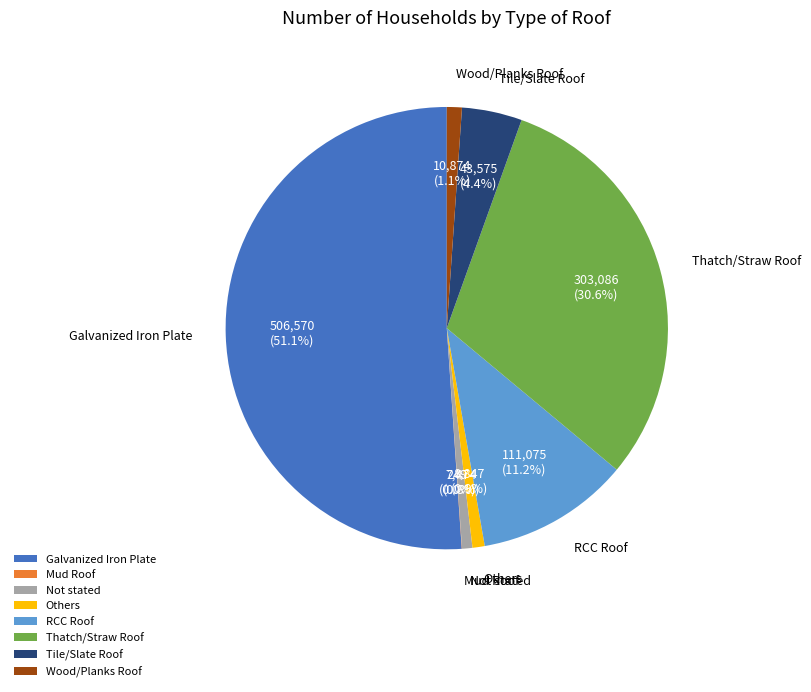

The Wood/Planks Roof slice represents 11% of the pie. True or false?

False